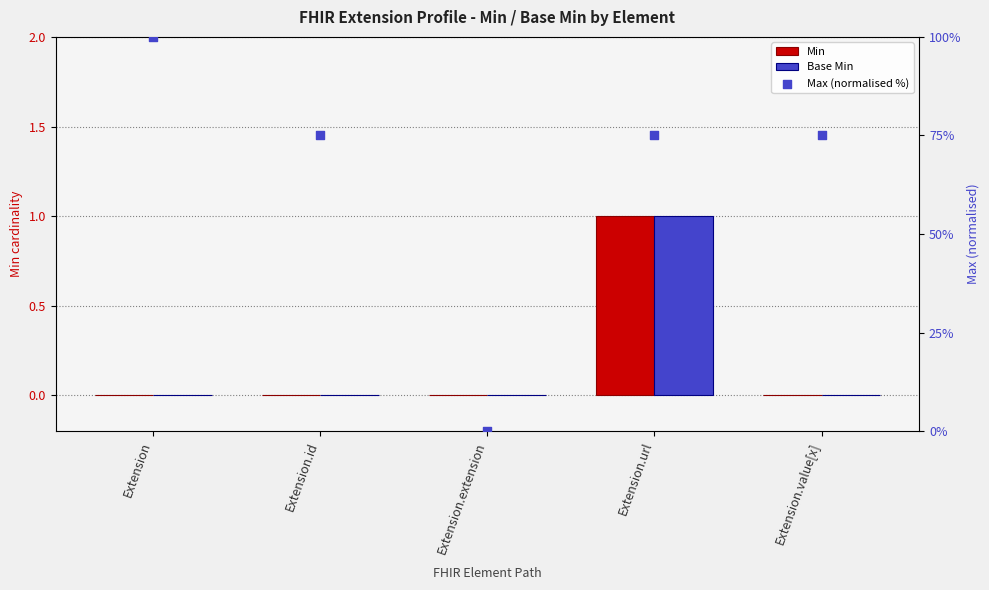

Is the value of Max (normalised %) at Extension.id greater than the value of Base Min at Extension.id?

Yes